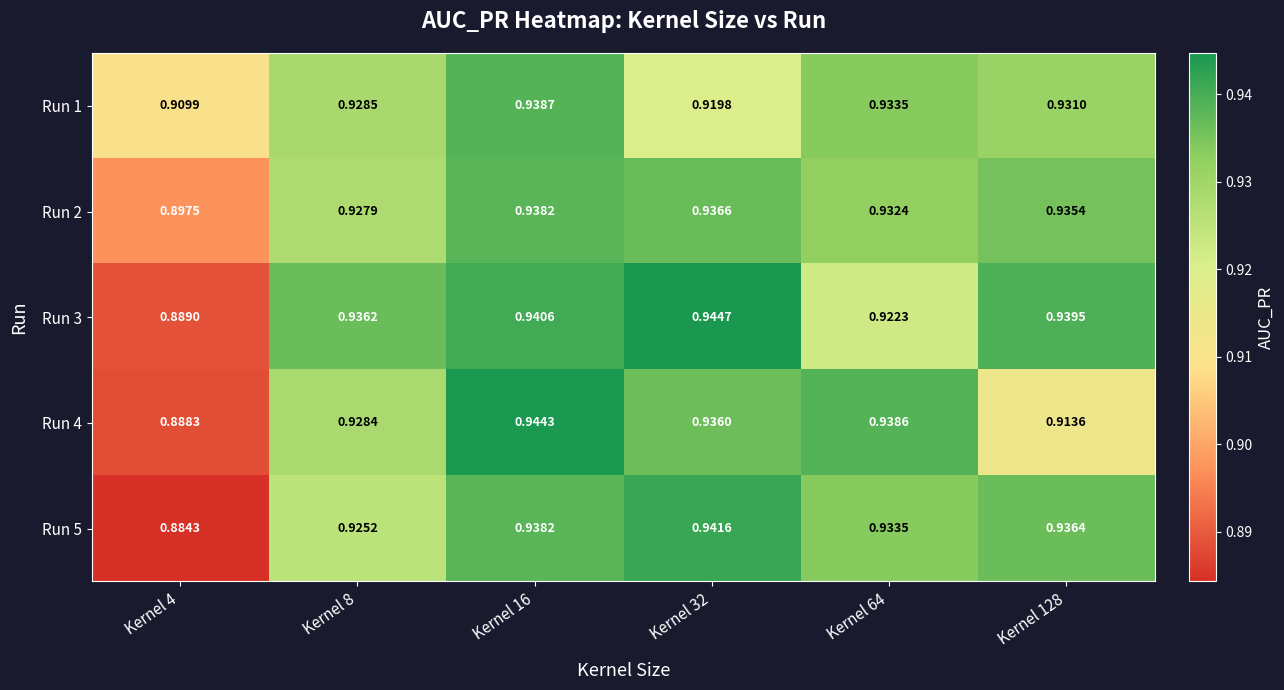

Is the value of Run 5 at Kernel 8 greater than the value of Run 1 at Kernel 4?

Yes